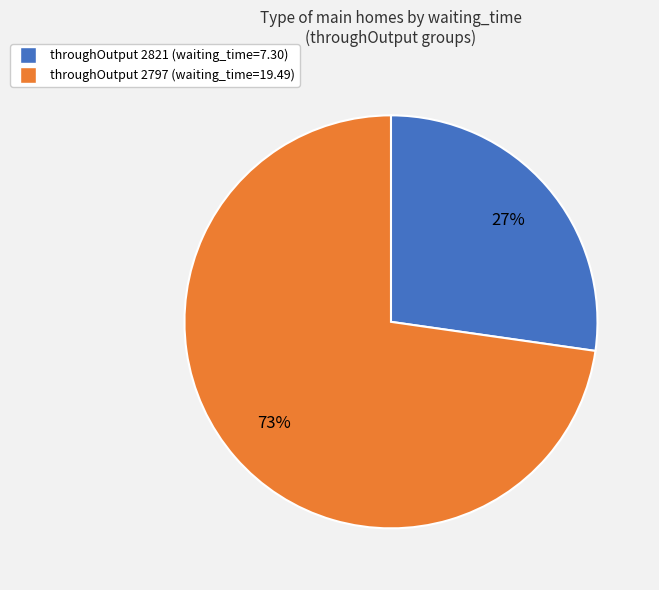

How many slices are in this pie chart?

2